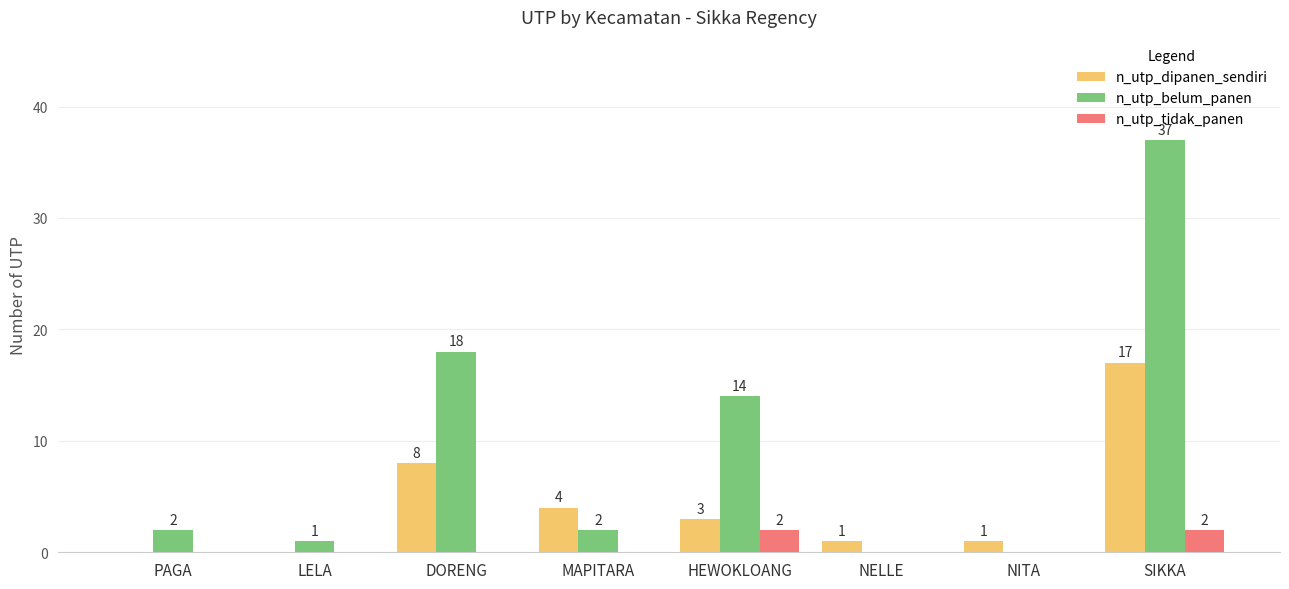

The n_utp_tidak_panen series shows 0 at MAPITARA. True or false?

True